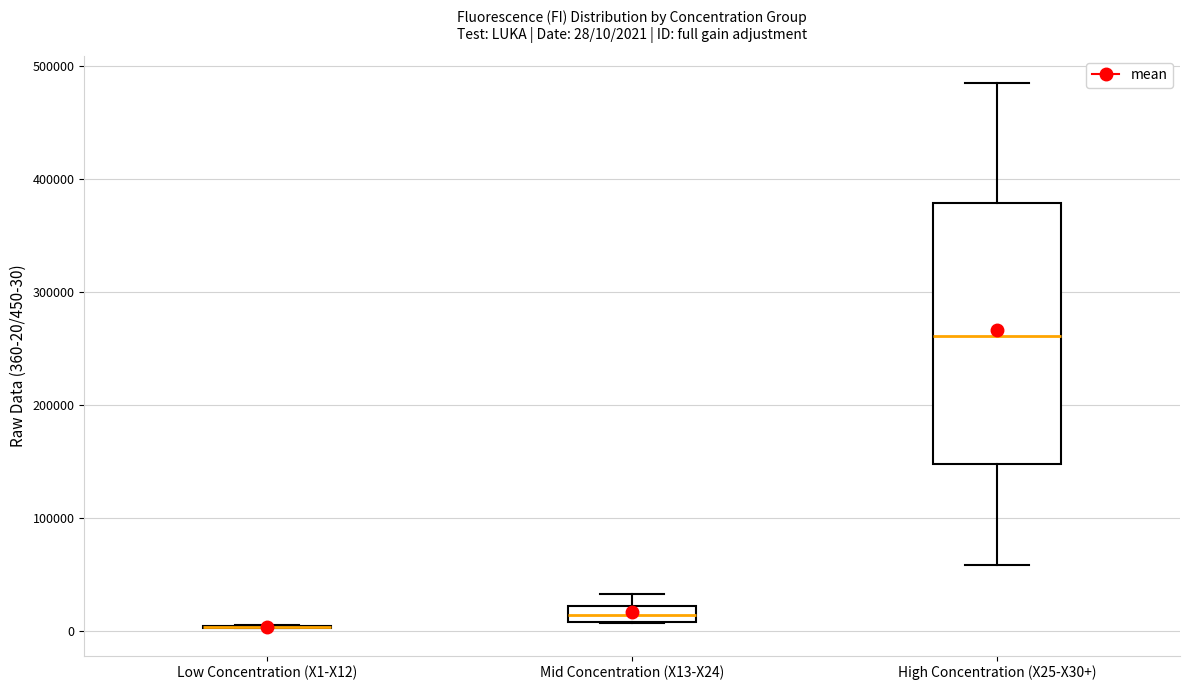

Which box is the tallest, from its lower edge to its upper edge?

High Concentration (X25-X30+)